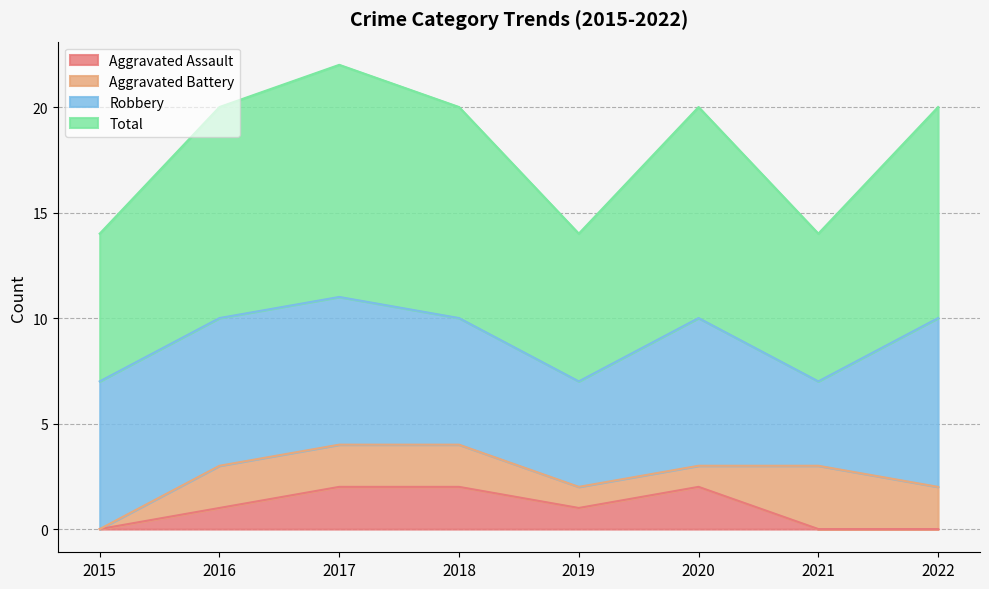

The value of Aggravated Assault at 2020 is 2. True or false?

True